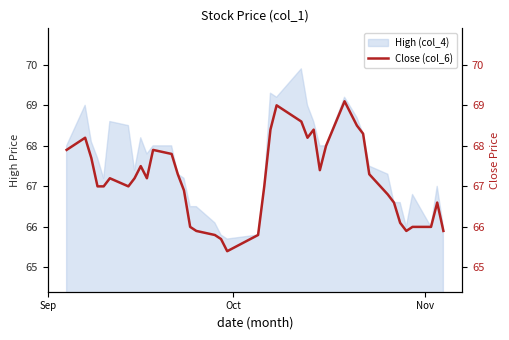

What is the lowest value of the High (col_4) series?

65.7